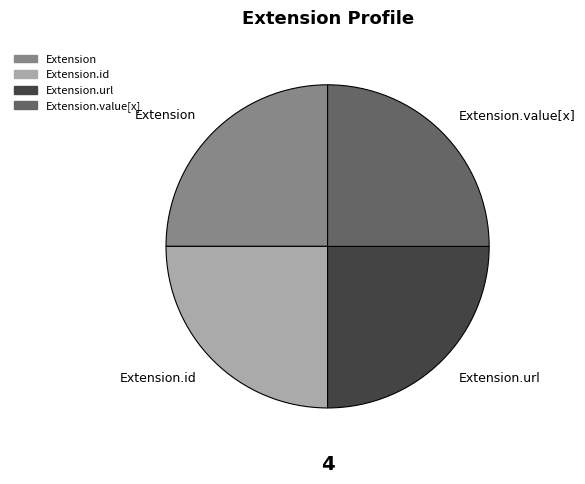

What is the ratio of the value at Extension.url to the value at Extension.value[x]?

1.0